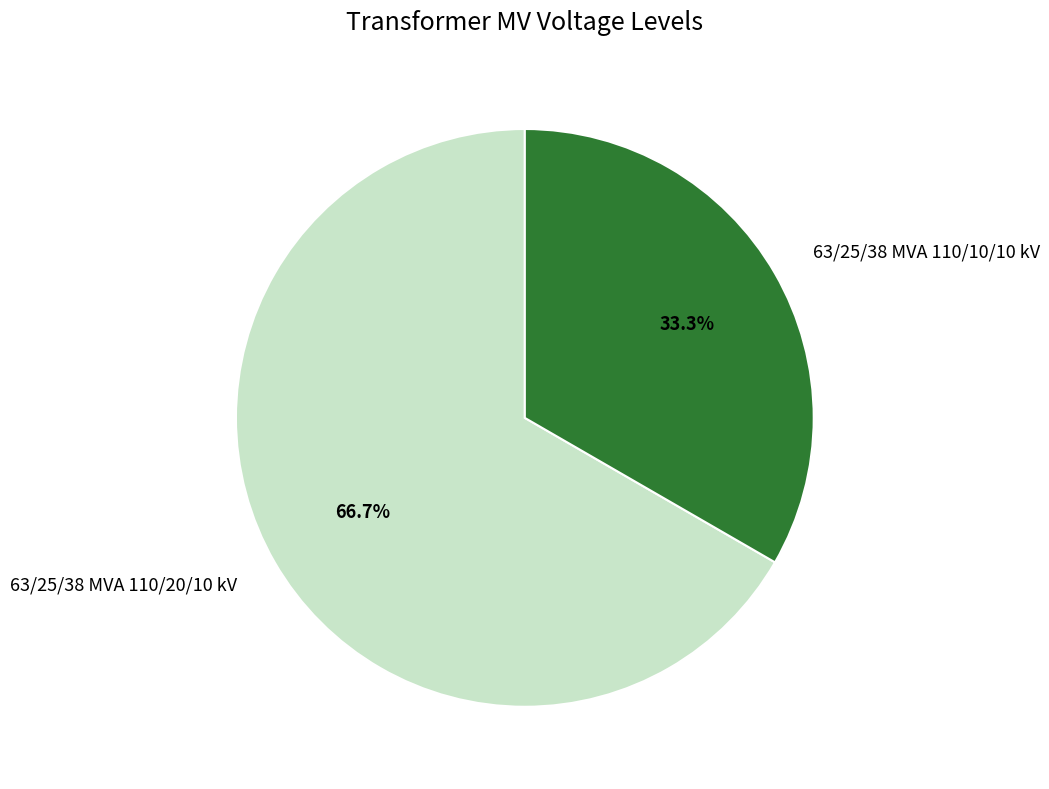

What is the smallest slice in the pie chart?

63/25/38 MVA 110/10/10 kV